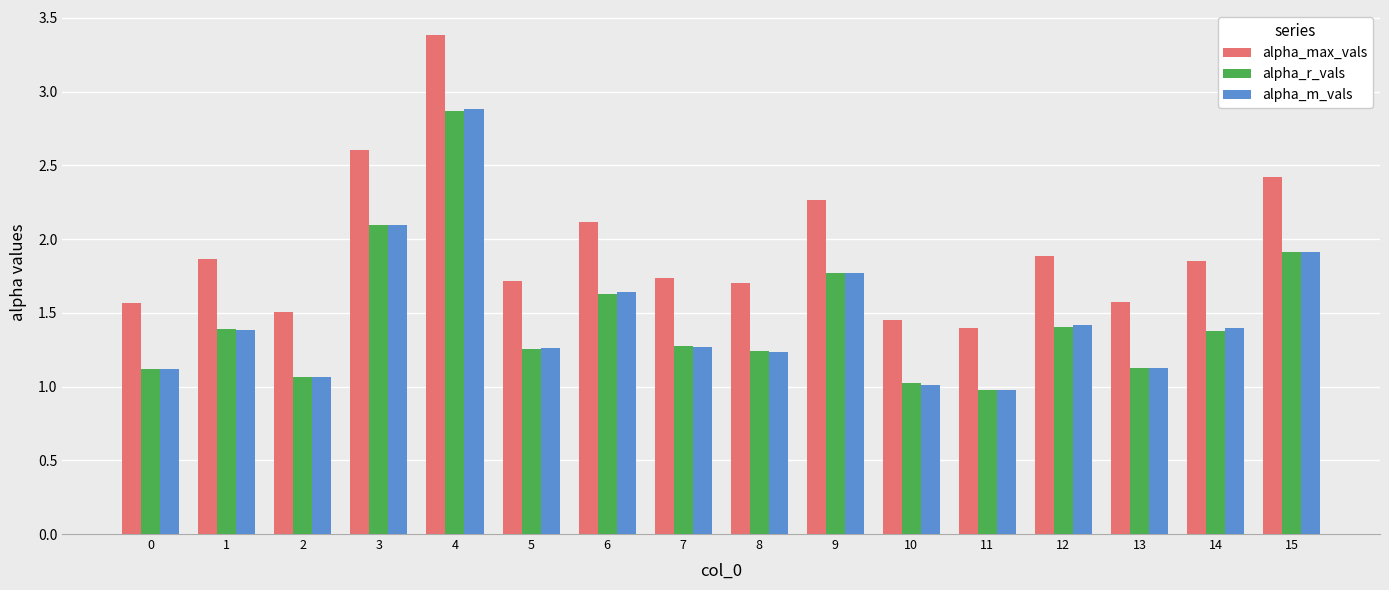

Is the value of alpha_r_vals at 2 greater than the value of alpha_m_vals at 9?

No